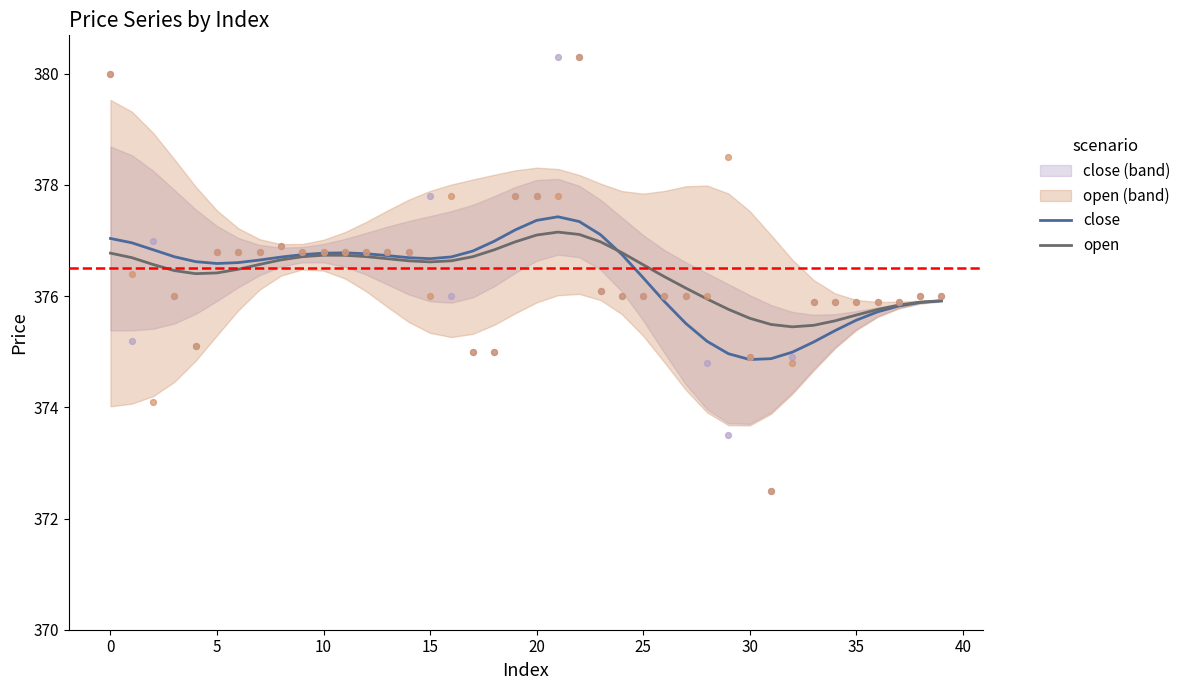

Which series reaches the maximum Y coordinate?

close